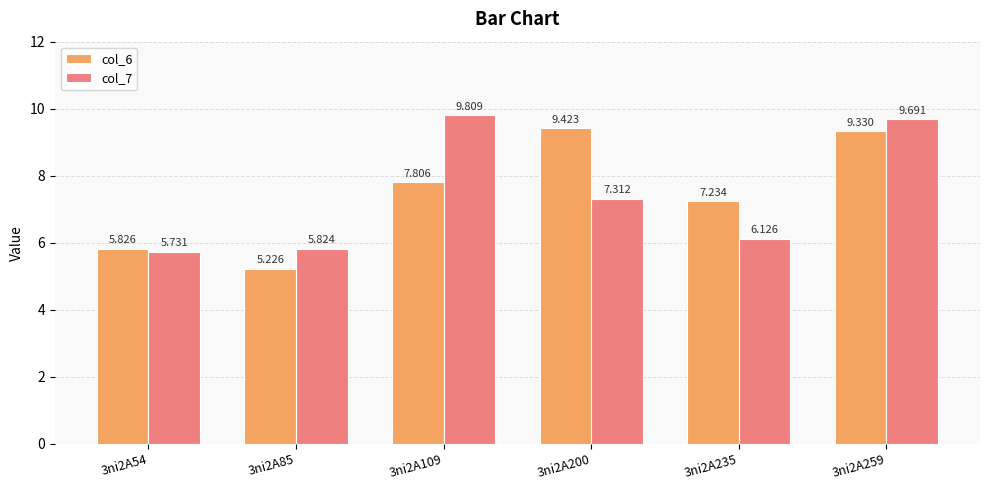

Is the value of col_7 at 3ni2A109 greater than the value of col_6 at 3ni2A85?

Yes